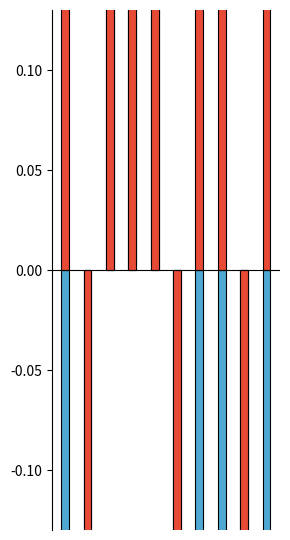

True or false: Subjectivity has a value of -0.1 at 9.

True